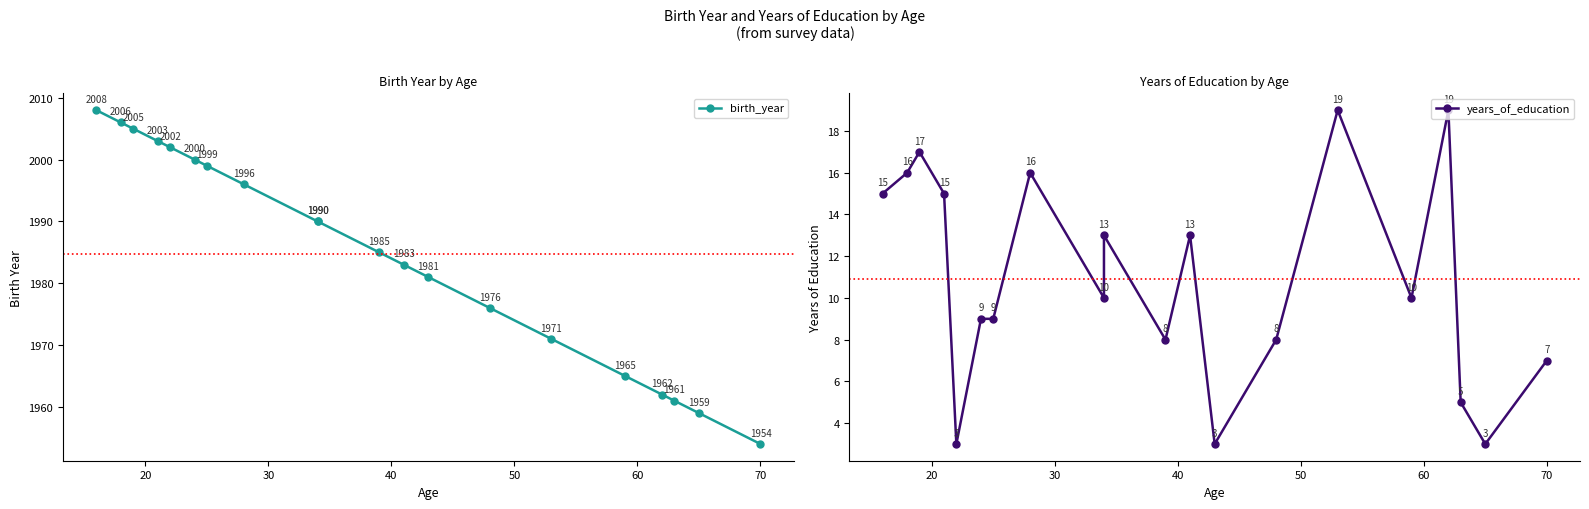

True or false: birth_year and years_of_education intersect in this chart.

False